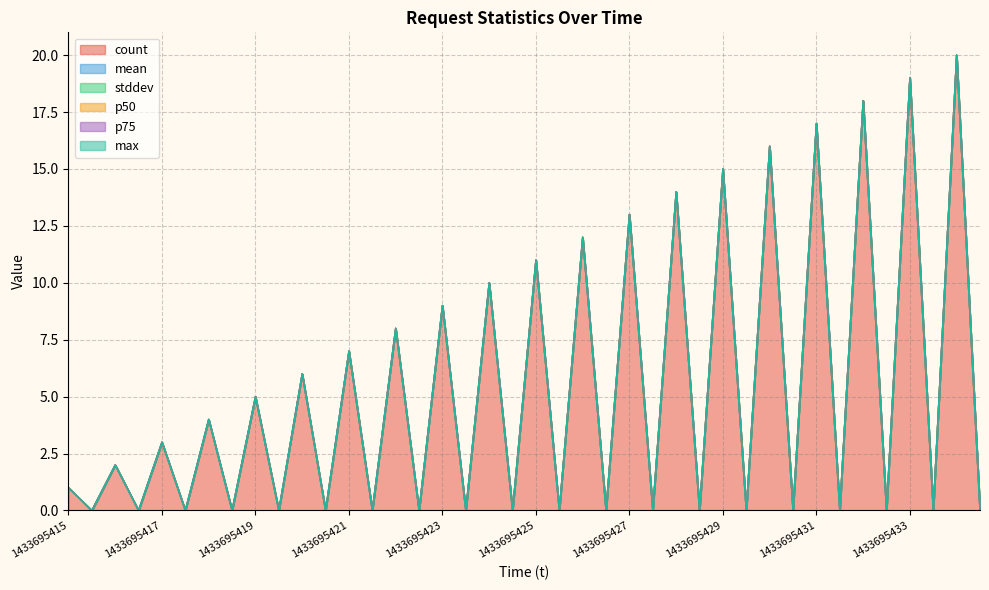

Where is stddev nearest to the value 0?

1433695415